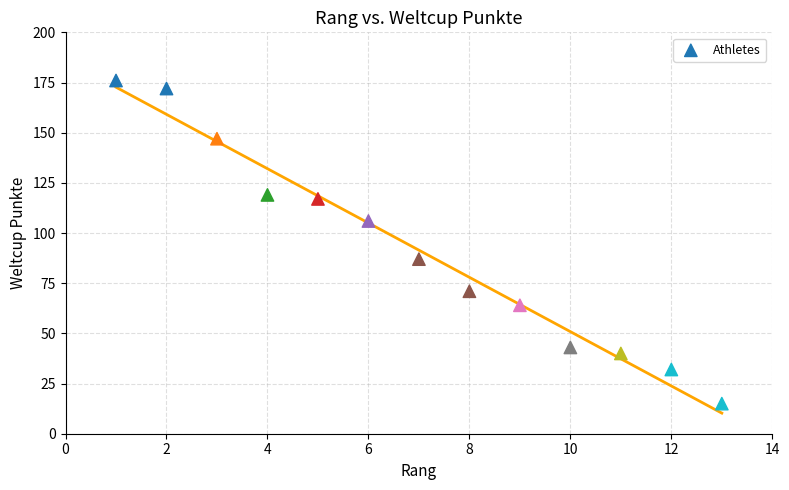

What Y value in the scatter plot is closest to 95?

87